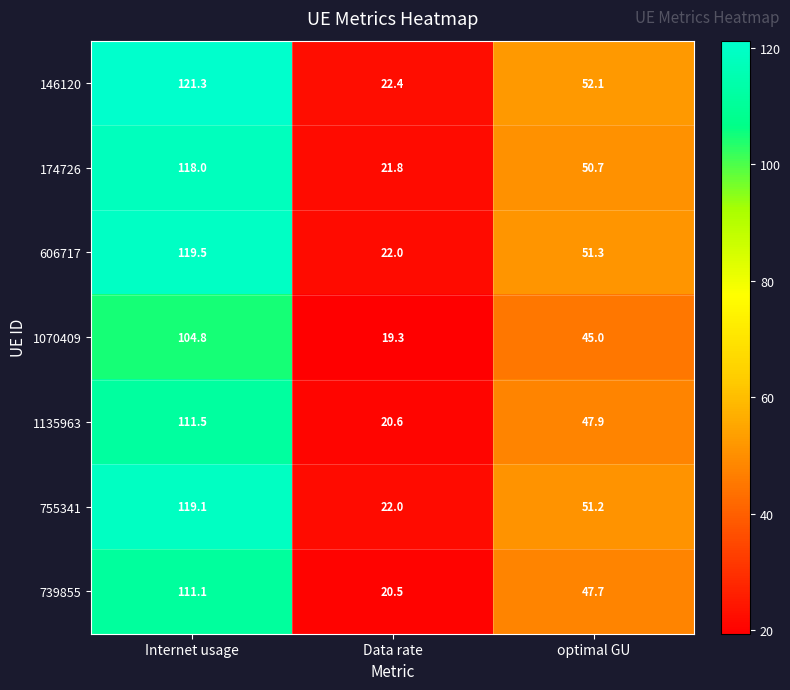

What is the sum of all 755341 values?

192.3